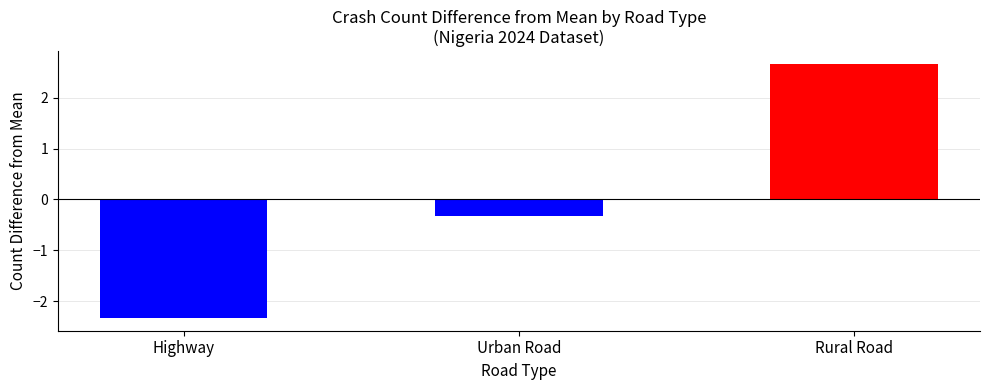

Reading left to right, list all the values displayed in this chart.

Highway=-2.3	Urban Road=-0.3	Rural Road=2.7